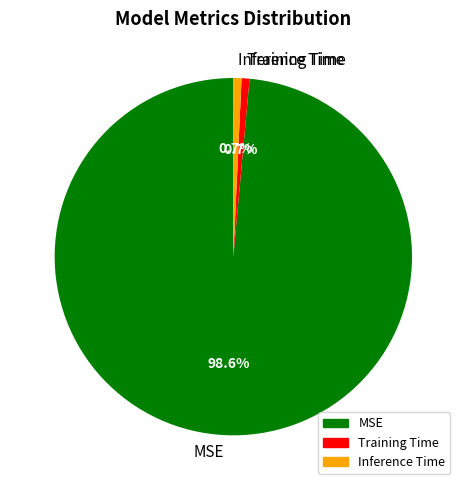

What percentage is the MSE slice, to the nearest percent?

99%